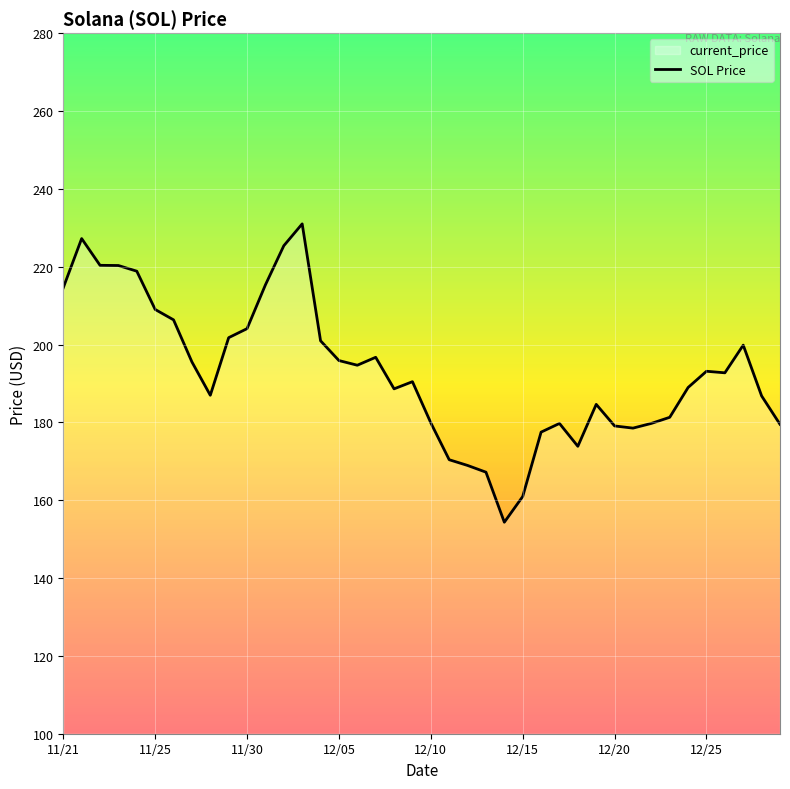

True or false: the data shows 265.3 at 27.

False